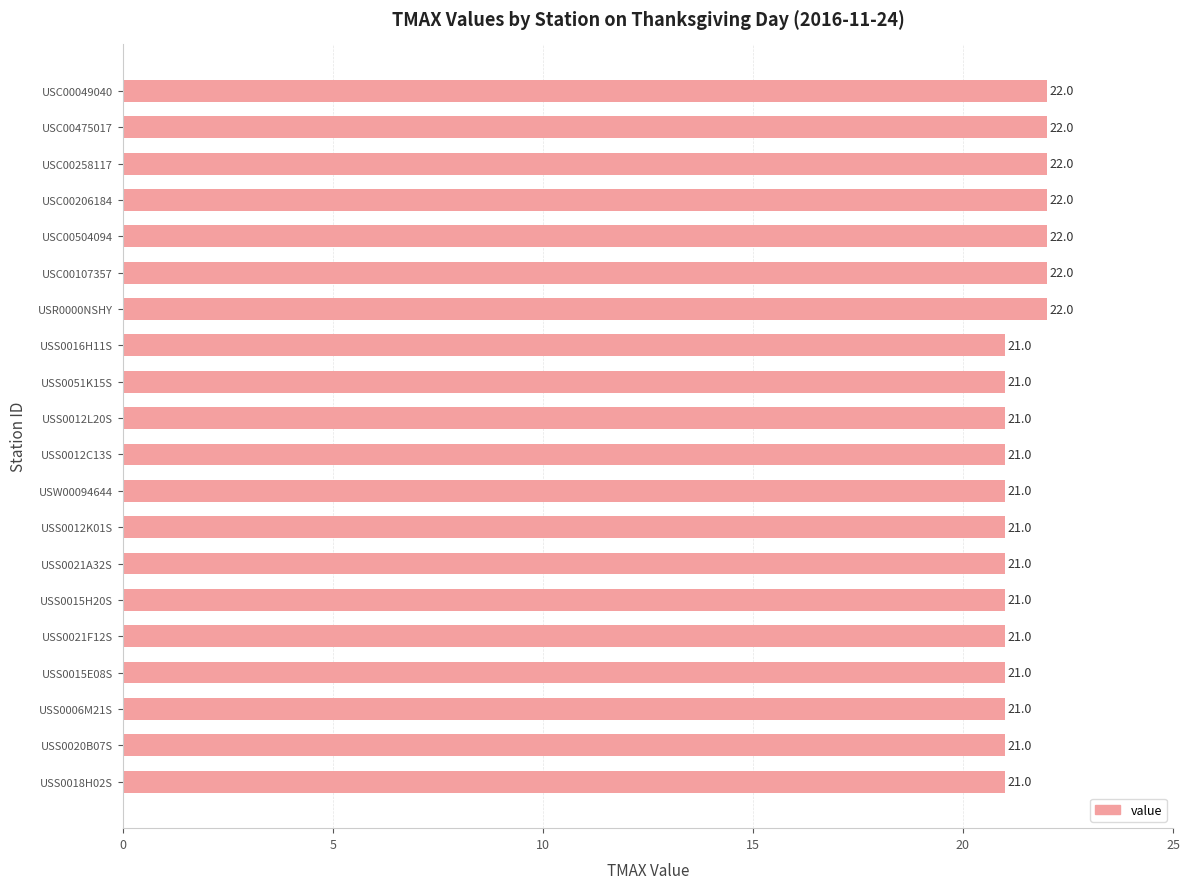

What is the ratio of the value at USS0021A32S to the value at USS0020B07S?

1.0